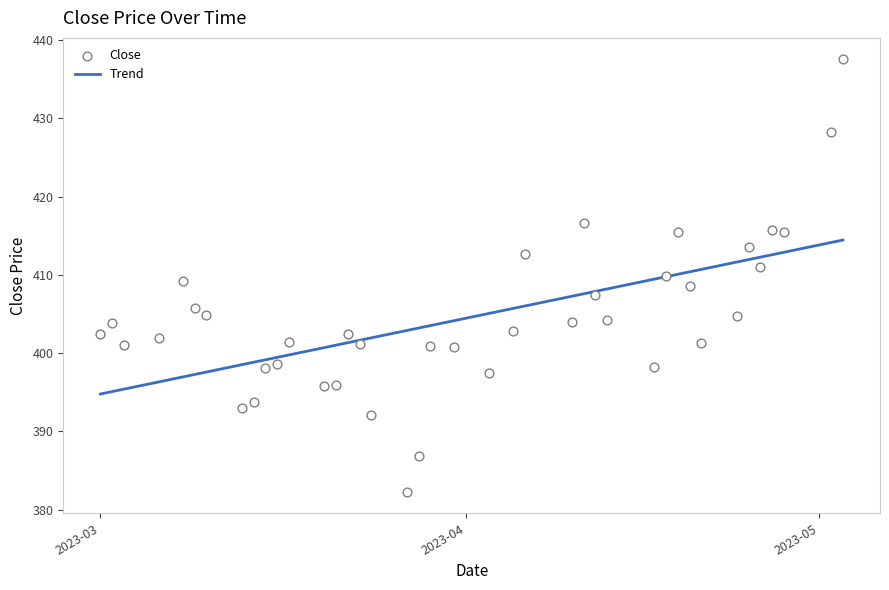

At how many categories does at least one series exceed 437?

1